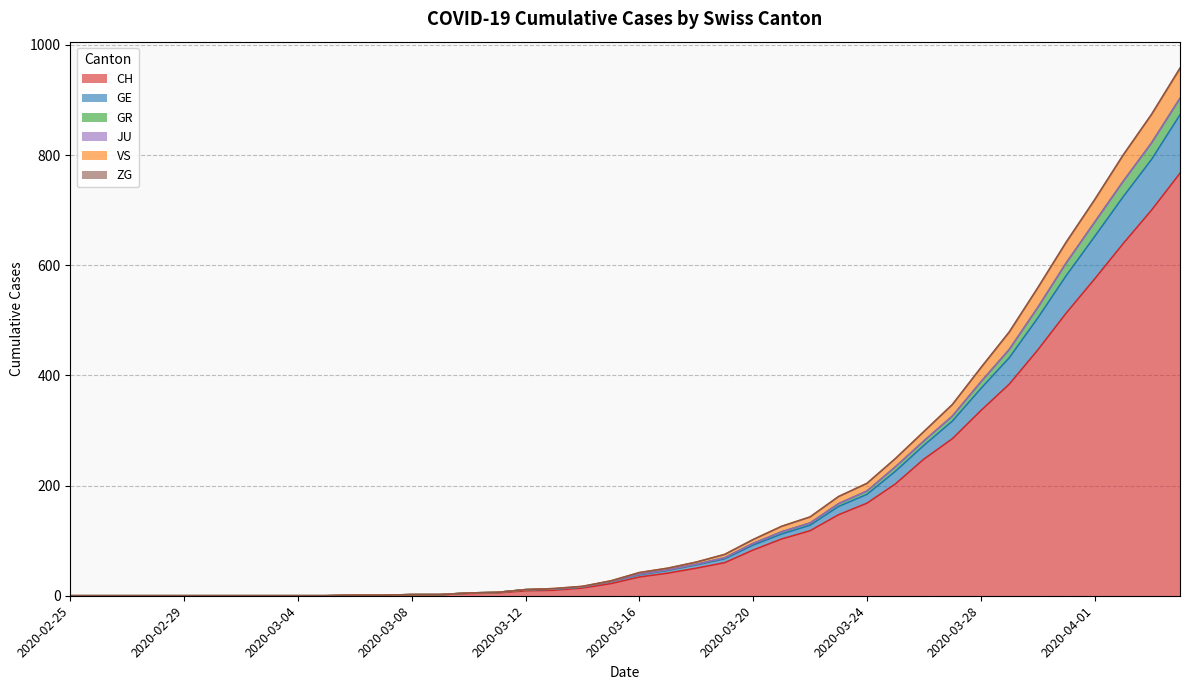

What is the highest value of the CH series?

767